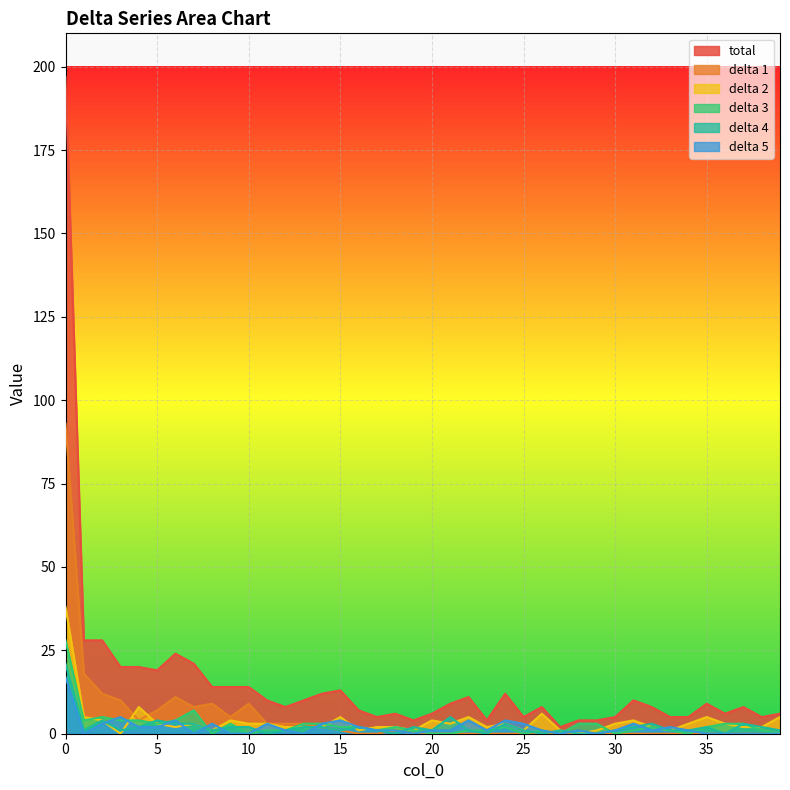

True or false: delta 3 has a value of 1 at 17.

False